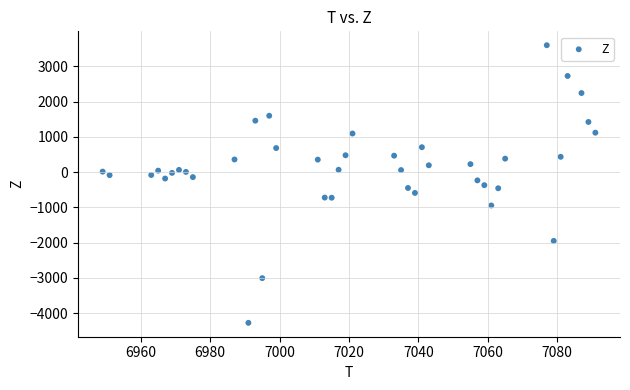

What is the range of X values (max minus min)?

142